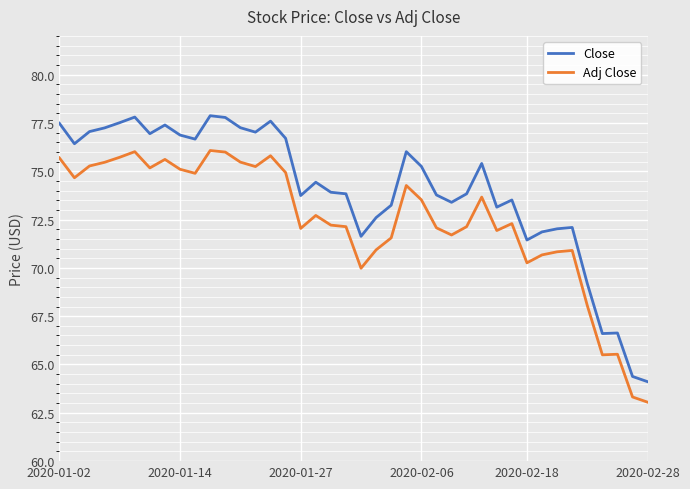

What are all the series names shown in the legend?

Close, Adj Close